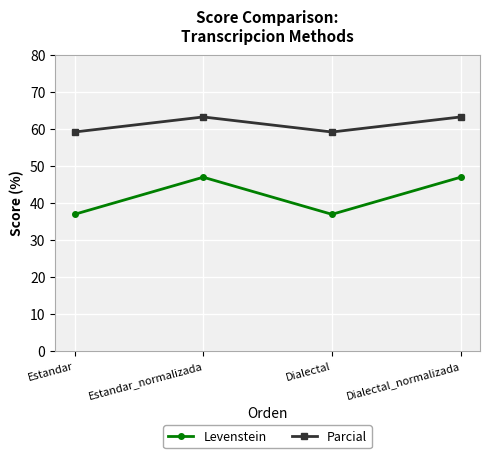

How many data points in Levenstein are above 46?

2